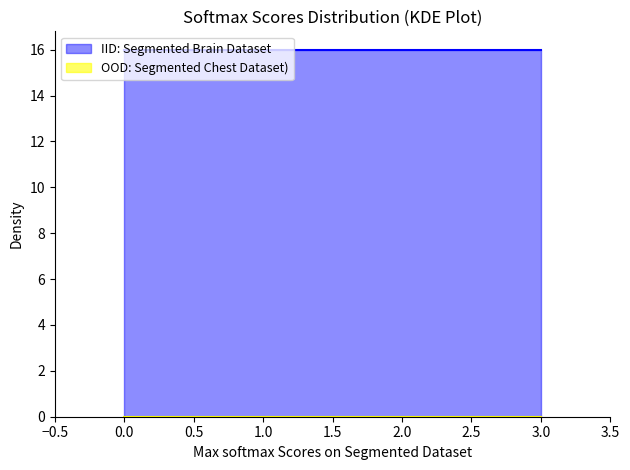

Reading left to right, extract all data points from this chart.

col_3: 0=16	1=16	2=16	3=16
col_4: 0=0	1=0	2=0	3=0